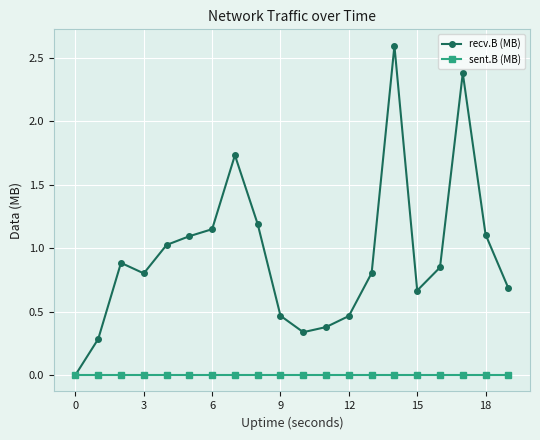

How many values in recv.B (MB) are above zero?

19